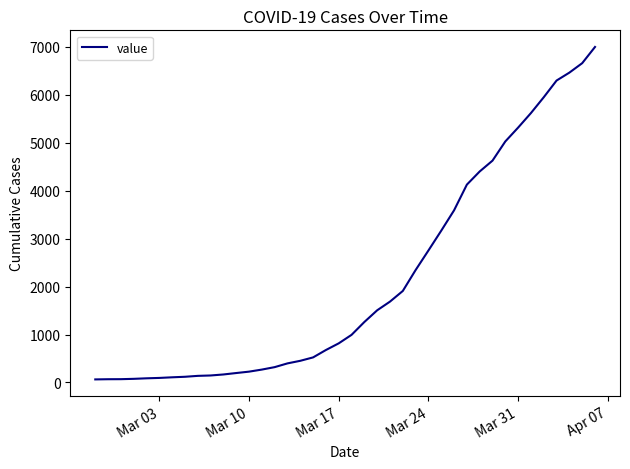

What is the maximum value shown in the chart?

6995